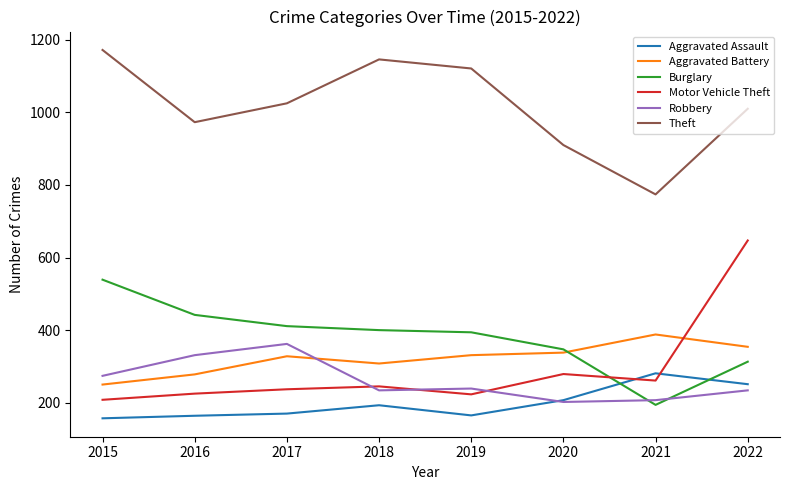

True or false: Robbery and Theft cross at least once.

False